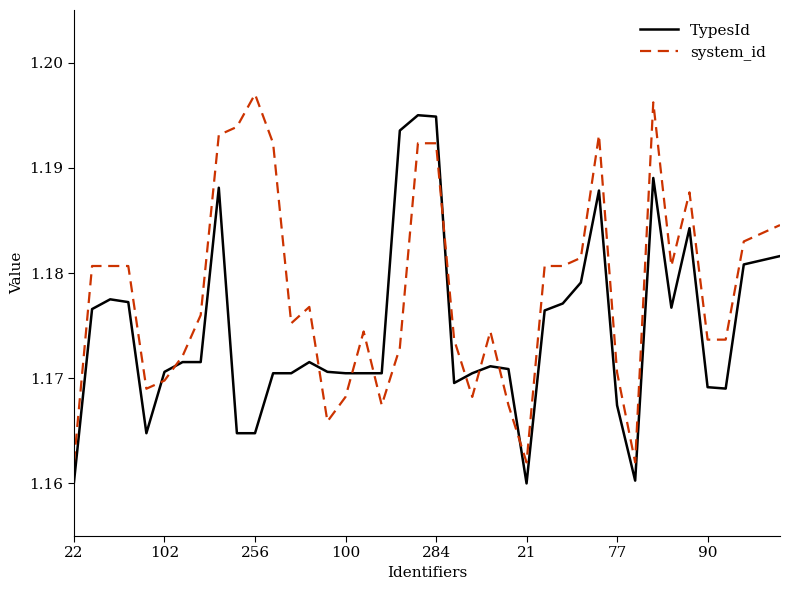

Which series has the largest total across all categories?

system_id